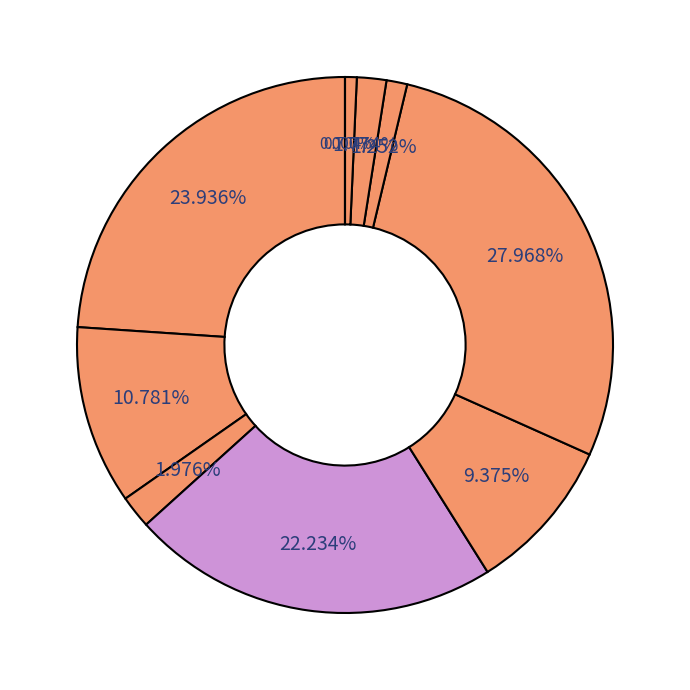

Which slice is the largest?

WAT